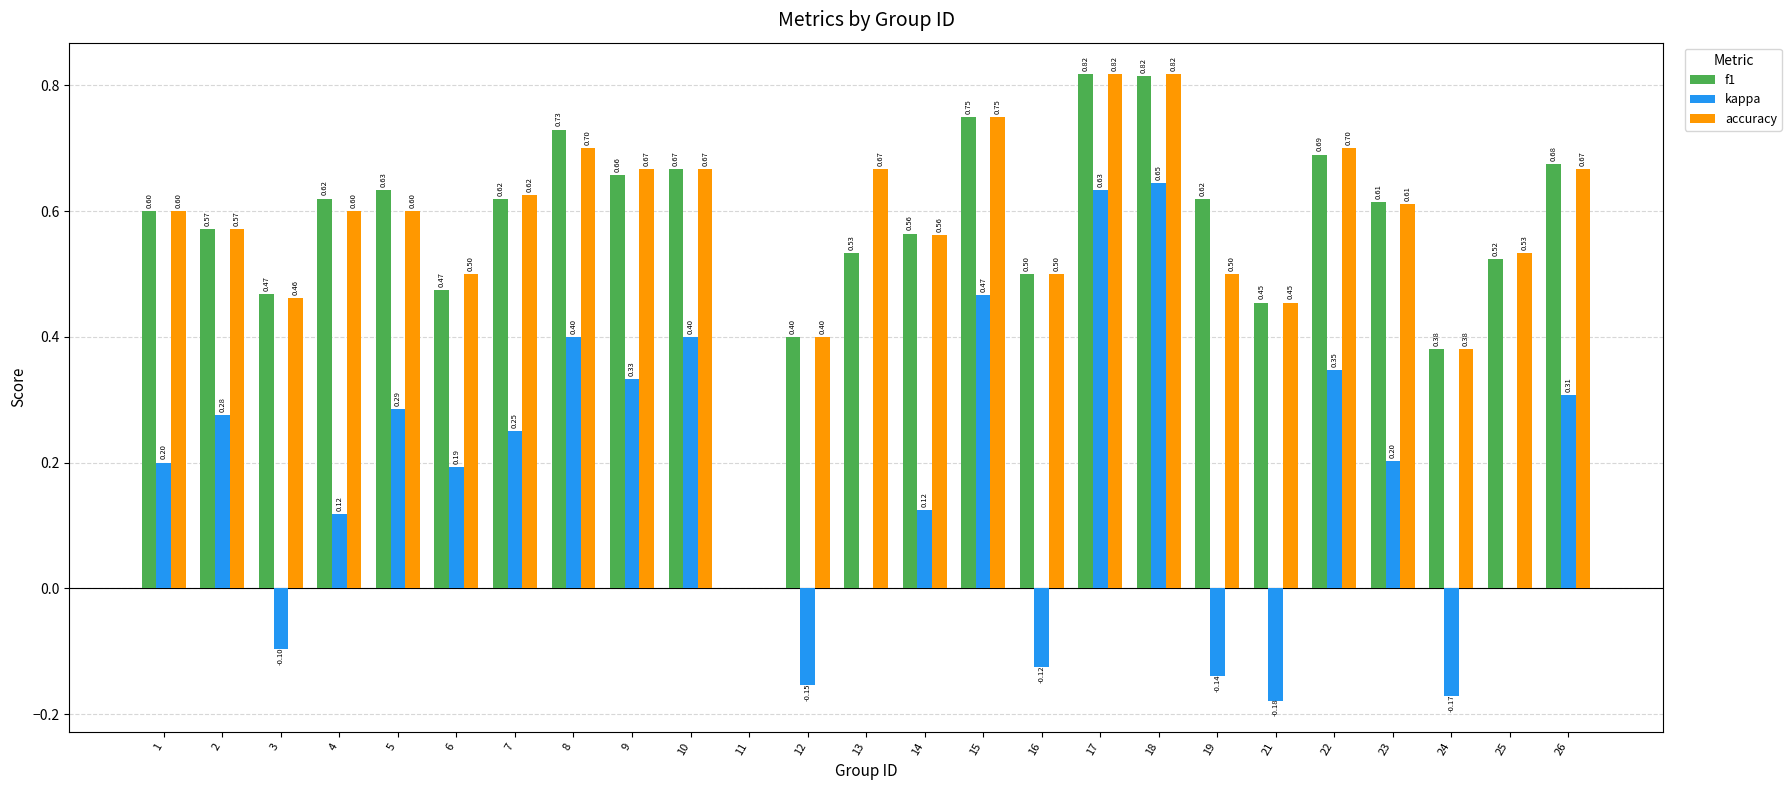

How many values in the f1 series exceed 0?

24